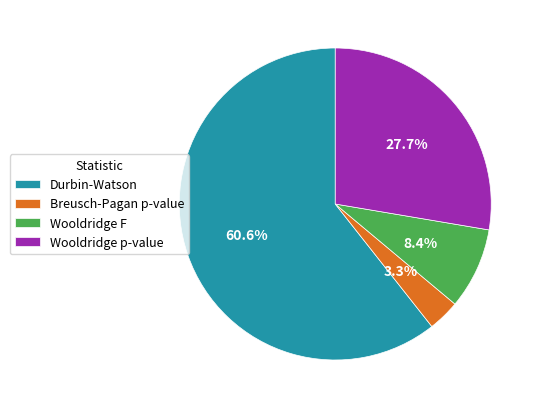

Between Durbin-Watson and Breusch-Pagan p-value, which is larger?

Durbin-Watson